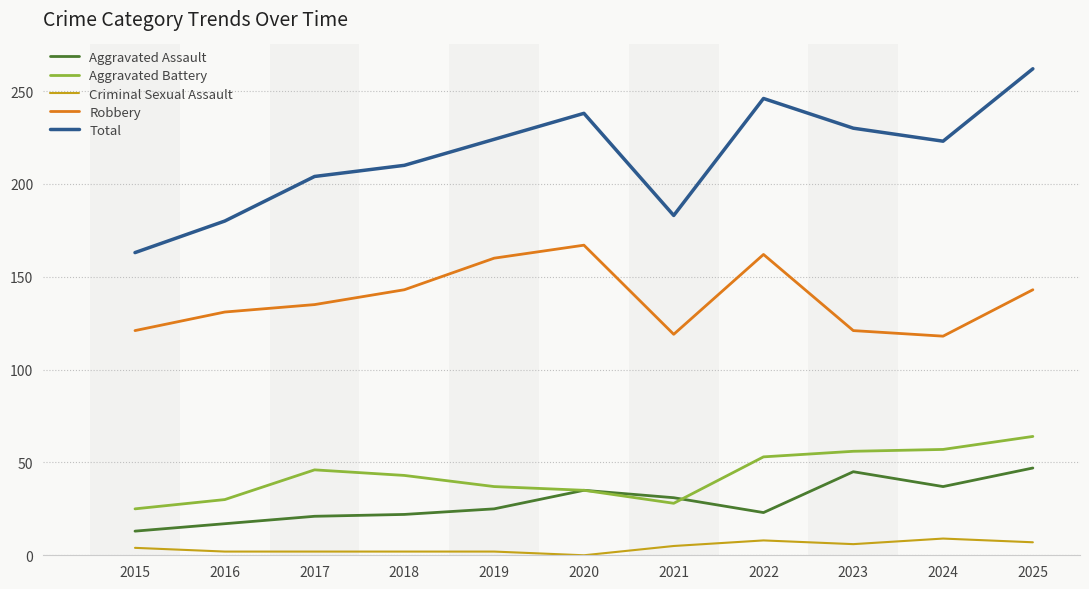

True or false: Robbery has a value of 135 at 2017.

True